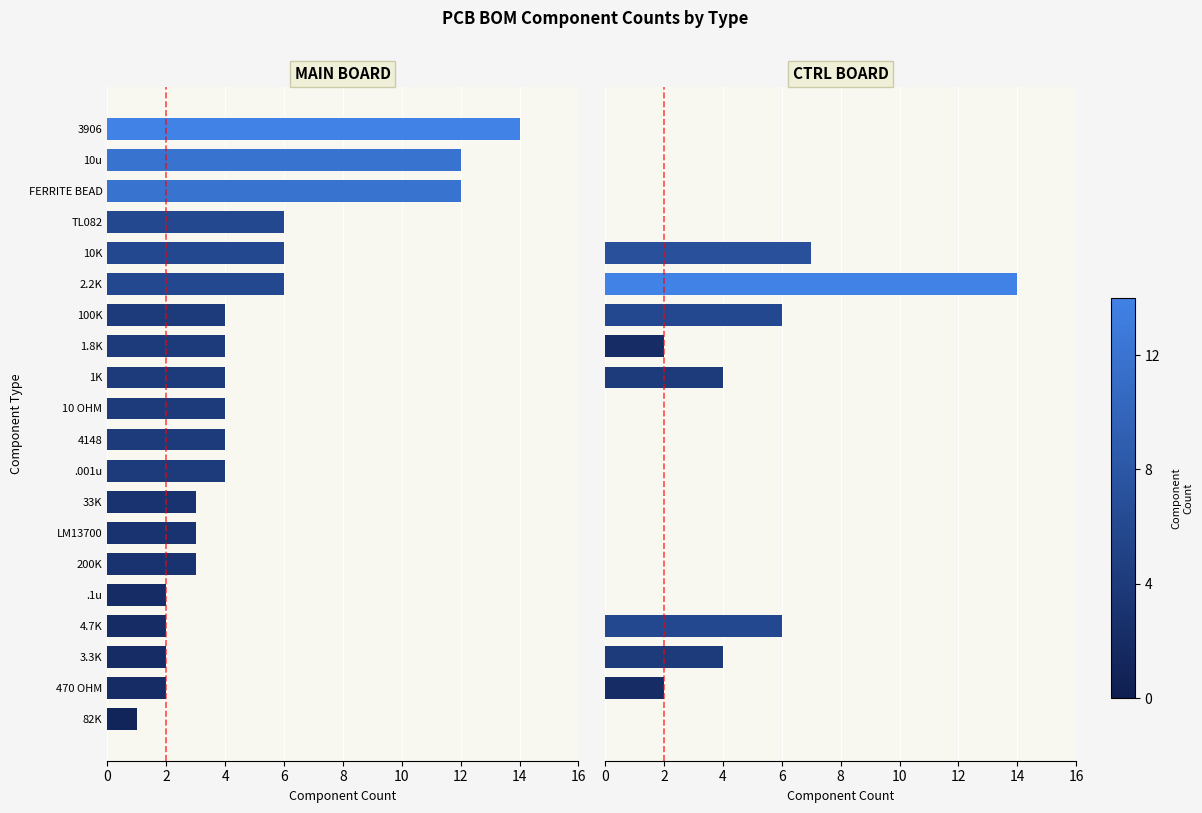

What are all the series names shown in the legend?

MAIN BOARD, CTRL BOARD